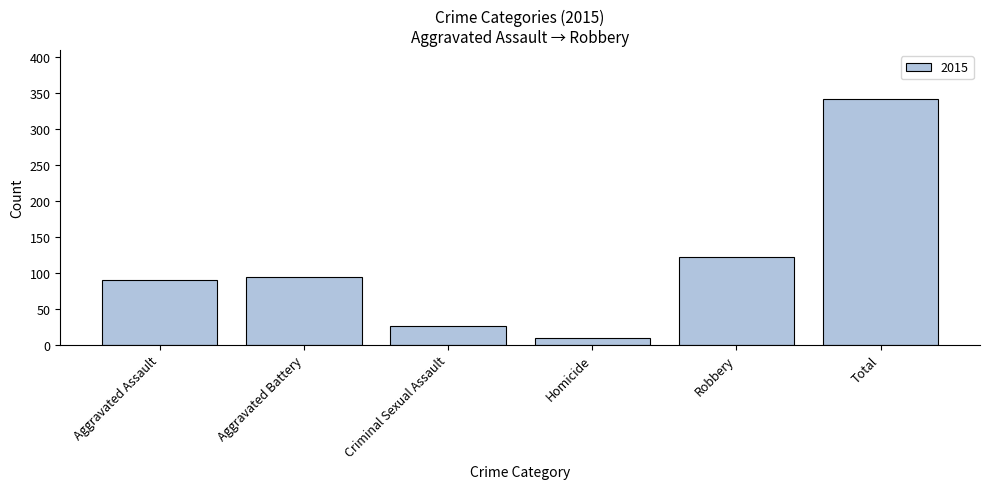

What is the value of the 2nd bar from the left?

94